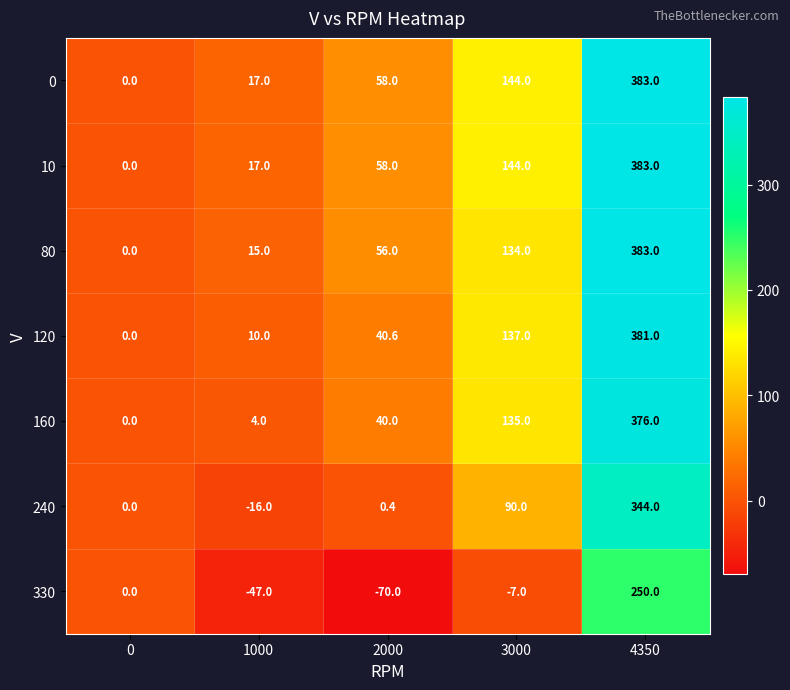

At which category is the sum across all series the highest?

4350